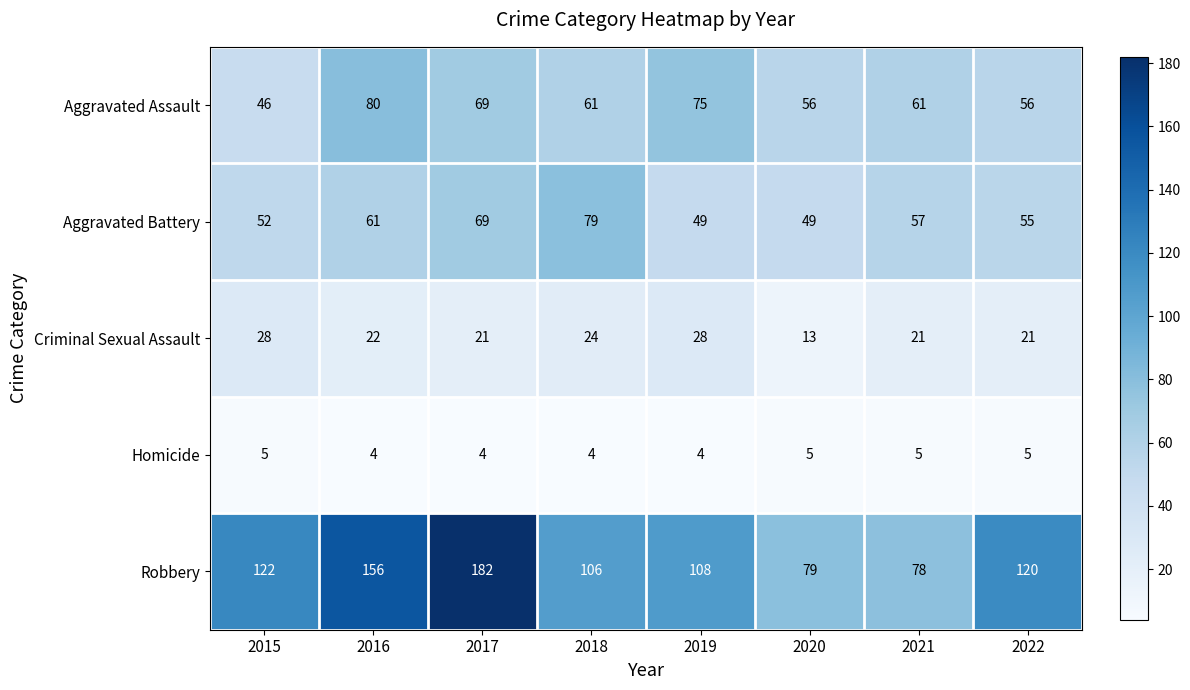

What is the approximate value of Aggravated Assault at 2017, to the nearest 5?

70